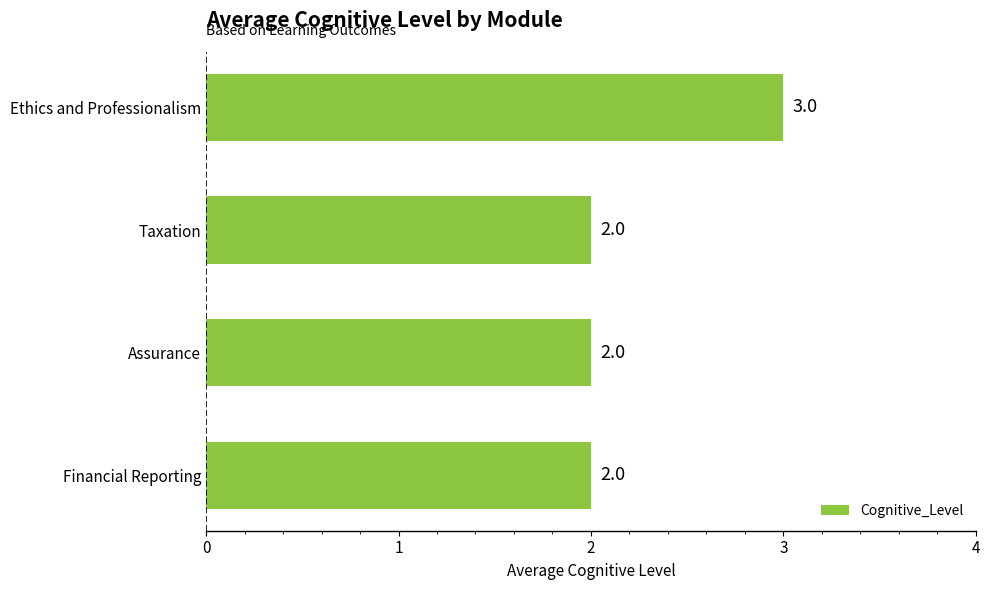

Approximately how many times larger is the value at Assurance compared to Ethics and Professionalism?

0.7